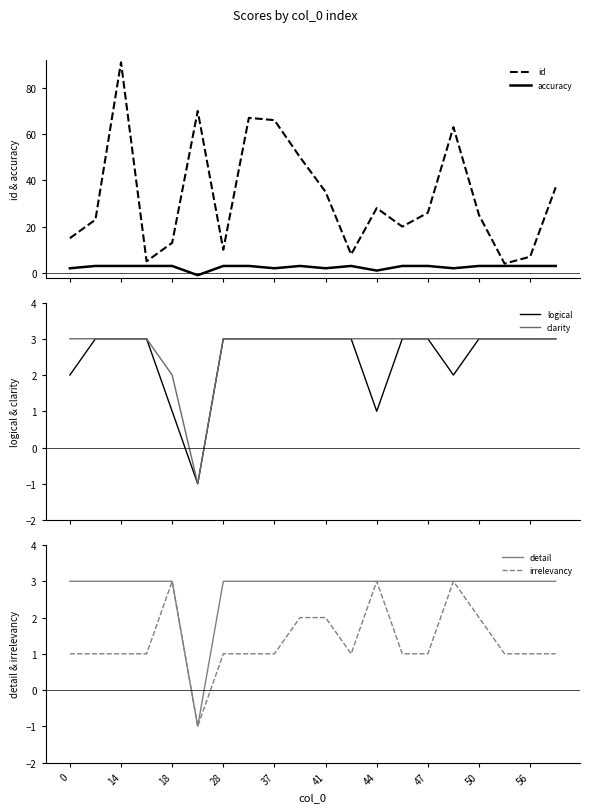

What is the minimum value for id?

4